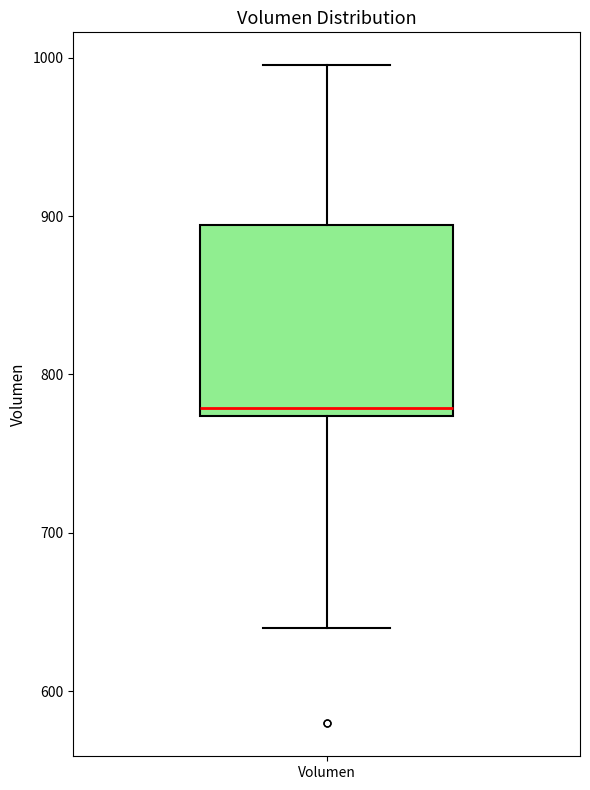

Transcribe this box plot: give where the median line is, the range the box spans, and where the two whiskers end, as read against the y-axis. The values are not printed on the chart, so give them approximately, as read against the axis.

median 780, box 770 to 890, whiskers 640 to 1000